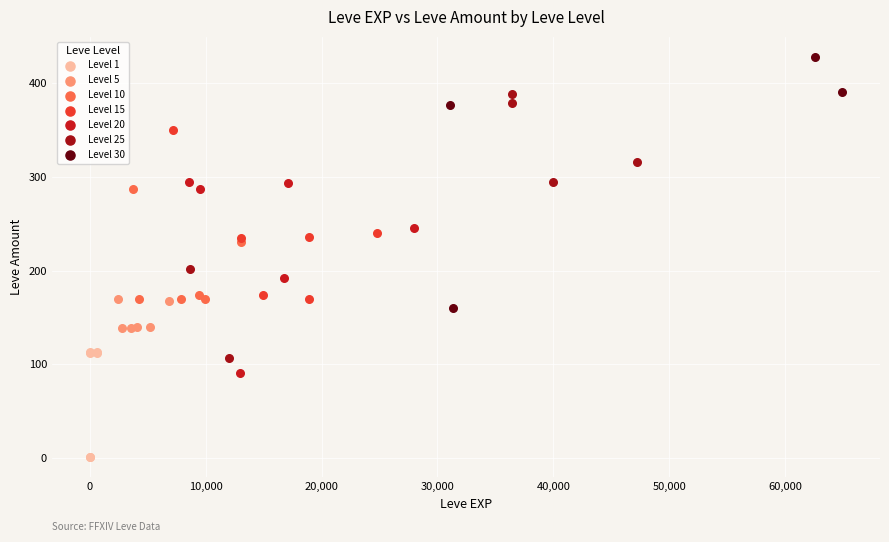

Which series contains the lowest Y value?

Level 1